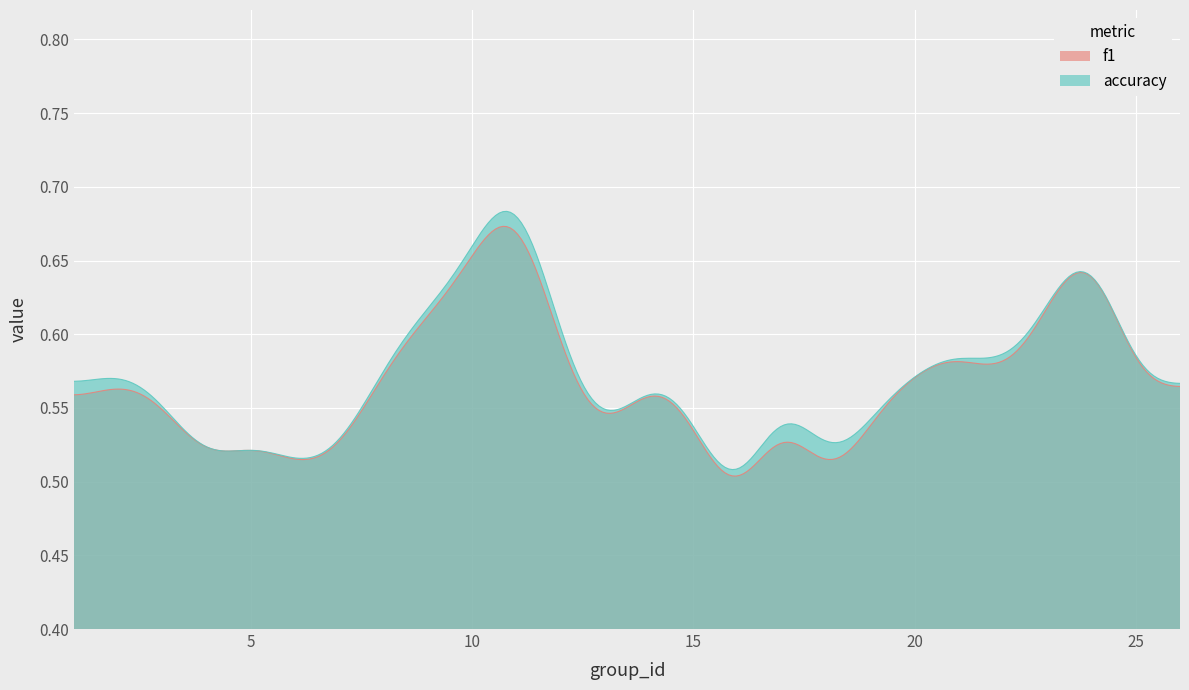

In accuracy, how many points are lower than both neighbors (excluding endpoints)?

6